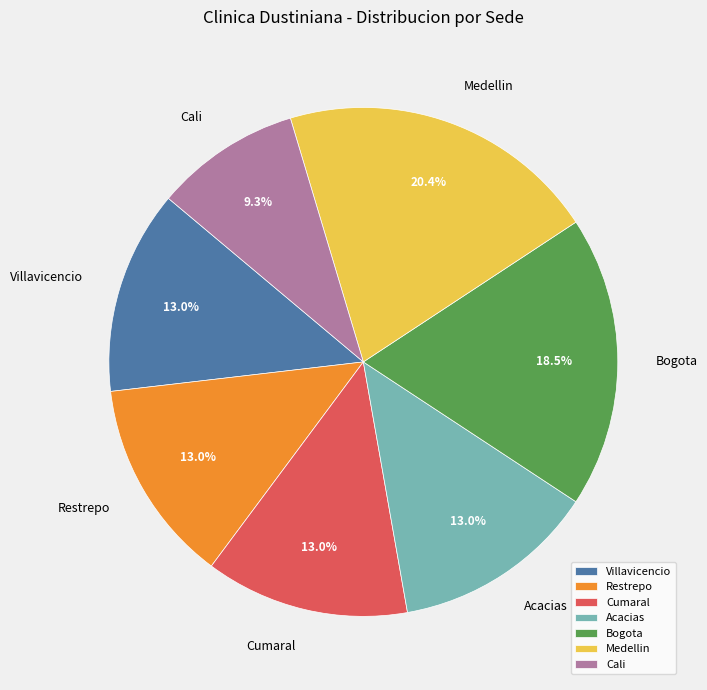

How many segments does this pie chart have?

7